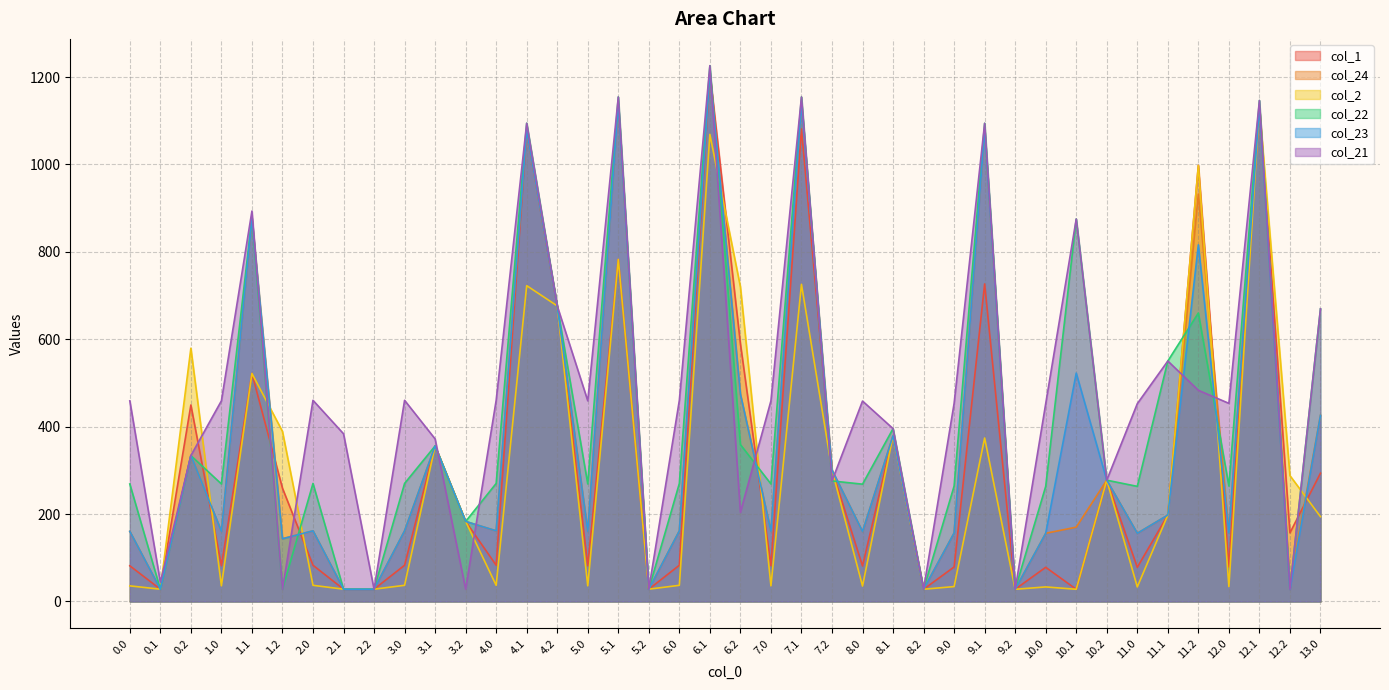

Which series has the largest total across all categories?

col_21